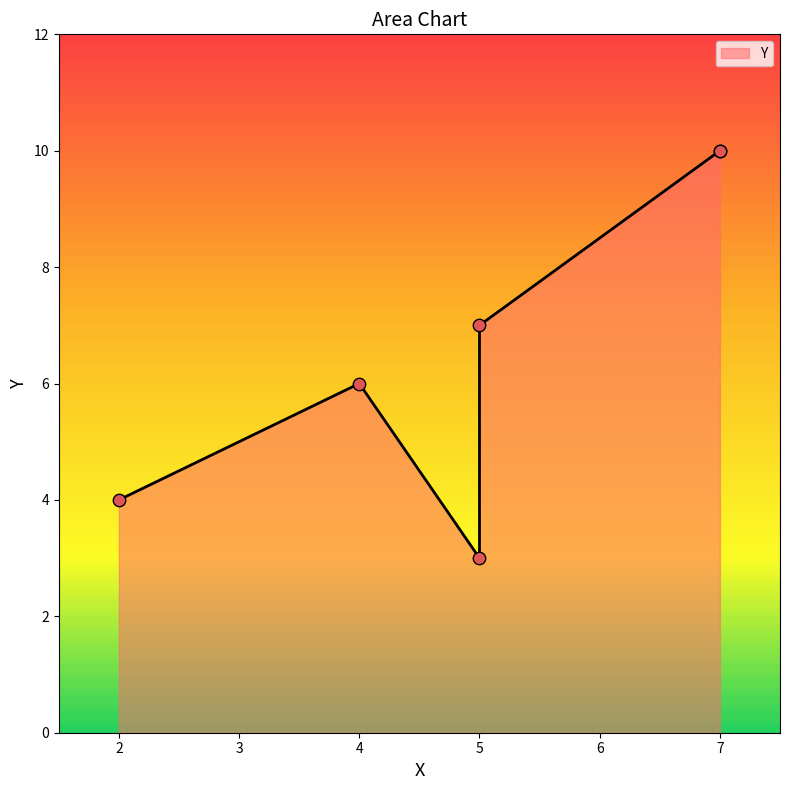

What is the ratio of the value at 5 to the value at 7?

0.3